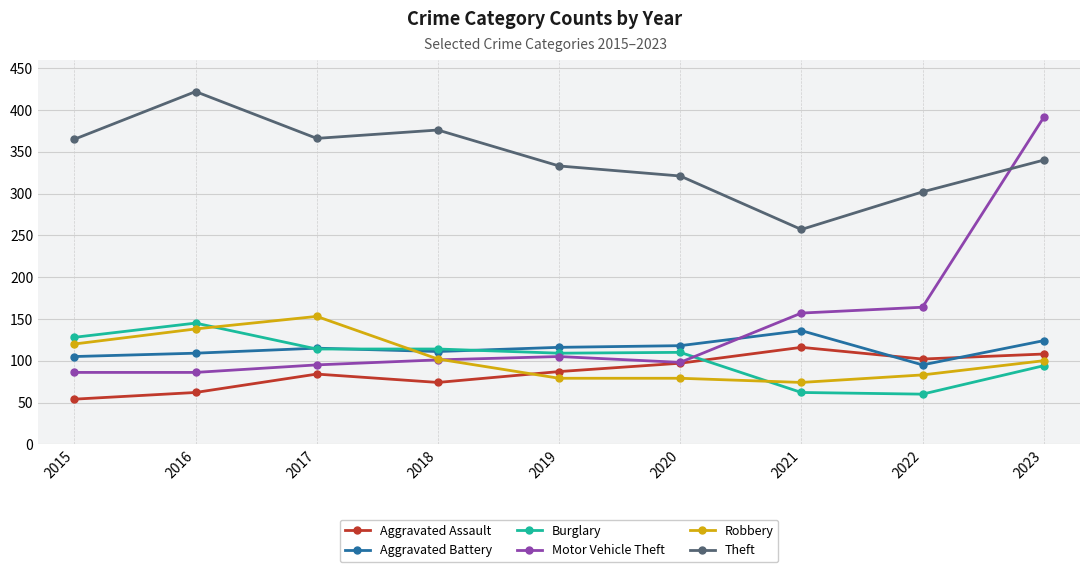

Is it true that Burglary equals 220 at 2016?

False